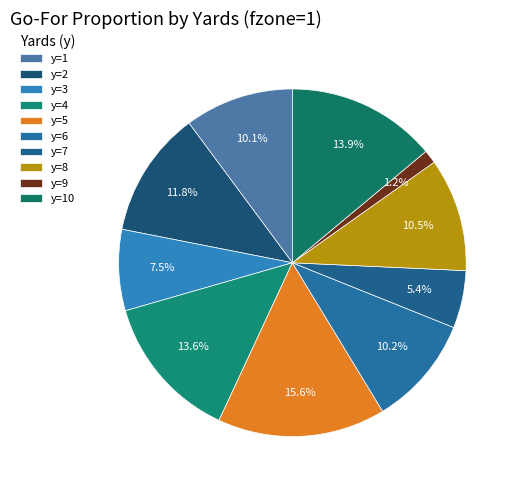

What is the smallest slice in the pie chart?

y=9